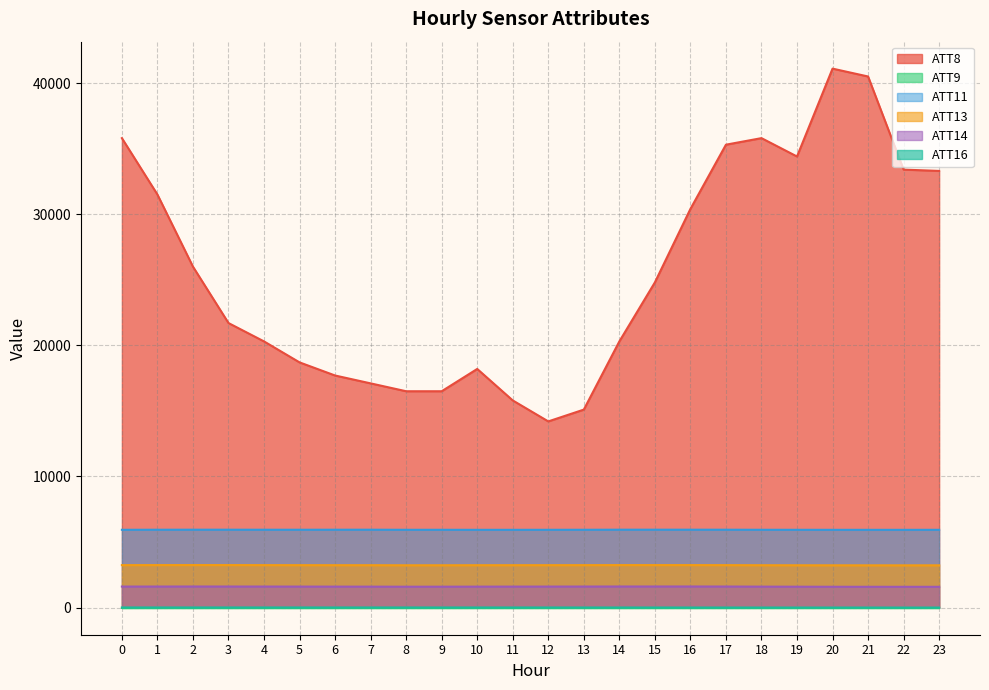

In ATT8, how many points are lower than both neighbors (excluding endpoints)?

2